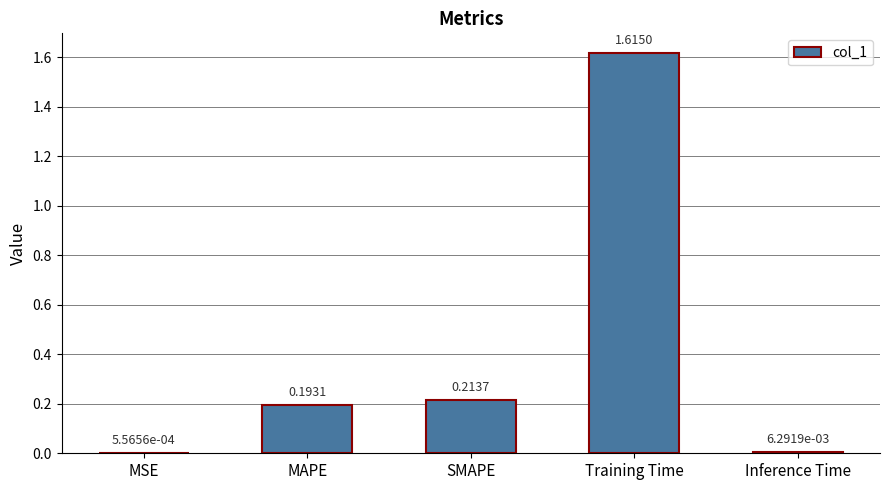

Which has a higher value, MSE or MAPE?

MAPE